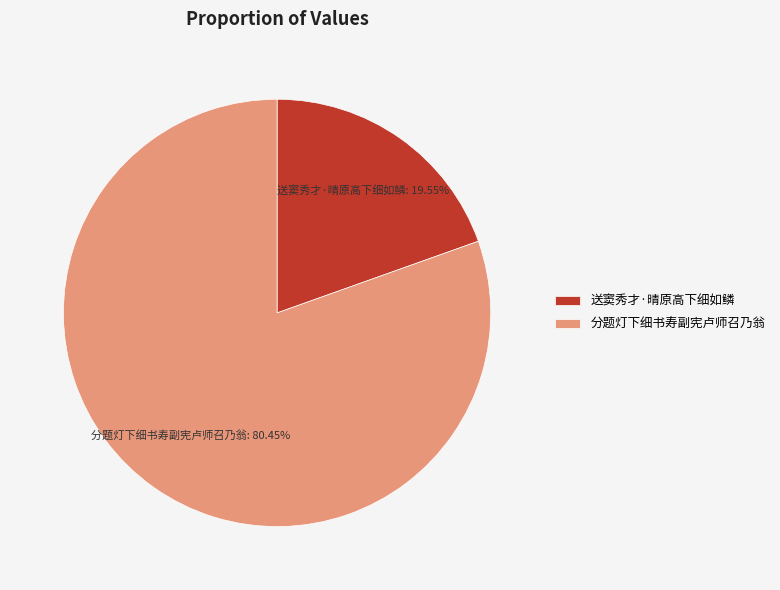

To the nearest percent, what is the combined percentage of 分题灯下细书寿副宪卢师召乃翁 and 送窦秀才·晴原高下细如鳞?

100%